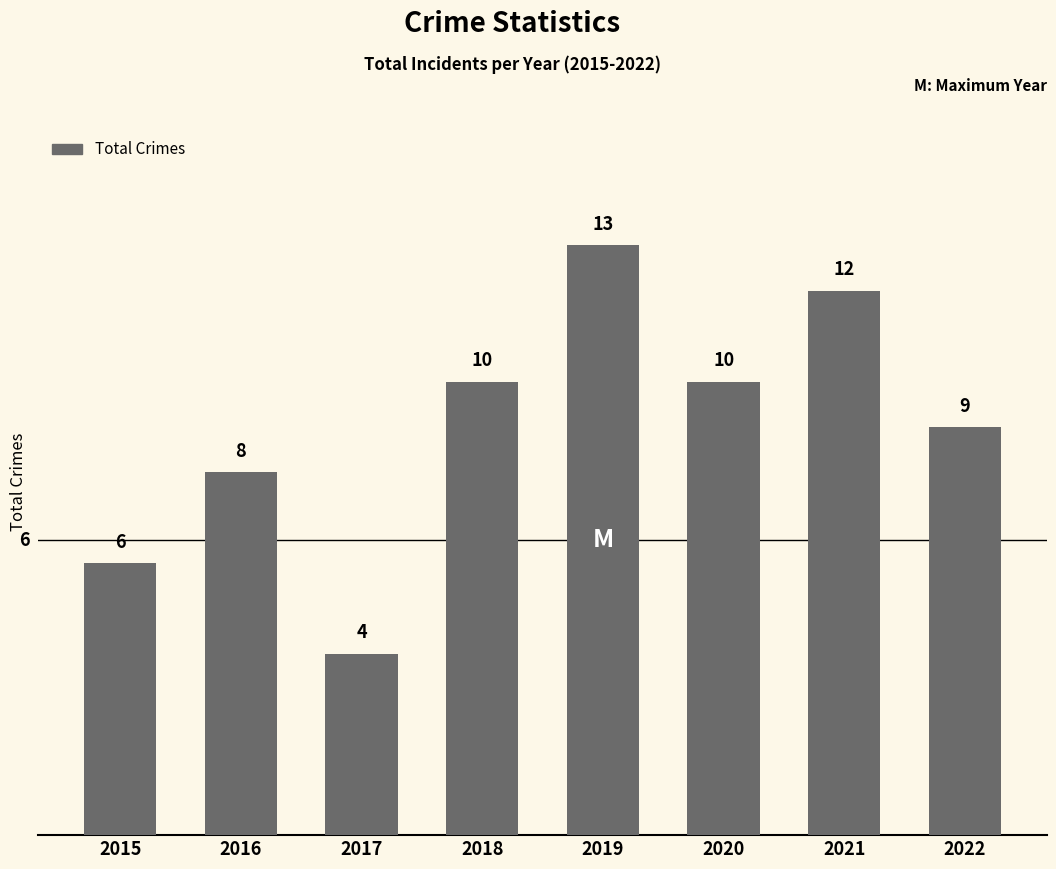

Are the bars grouped side by side (vs. stacked)?

No